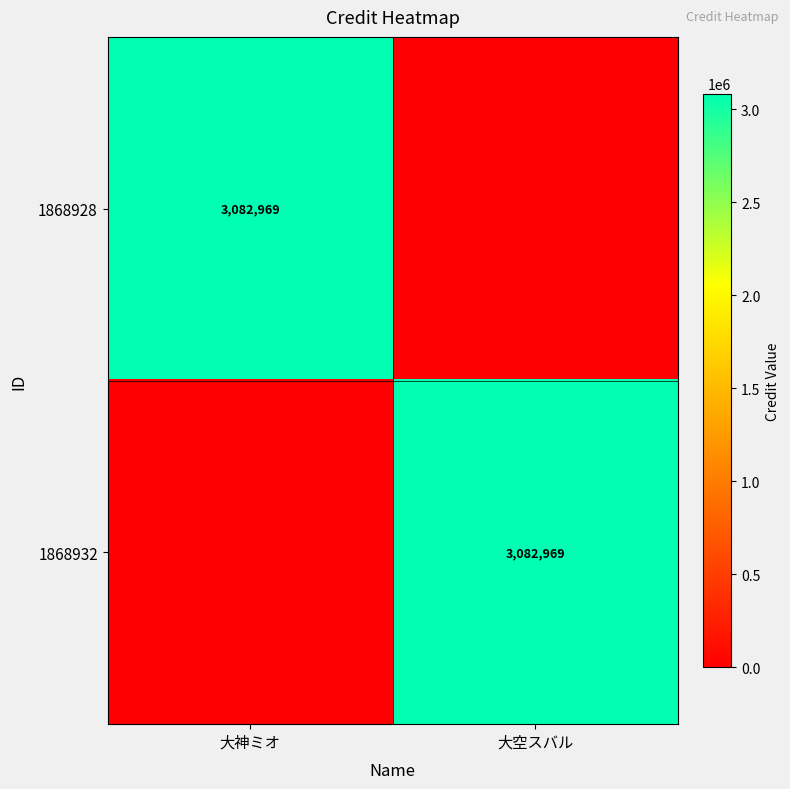

What is the spread (max minus min) of values at 大神ミオ?

3082969